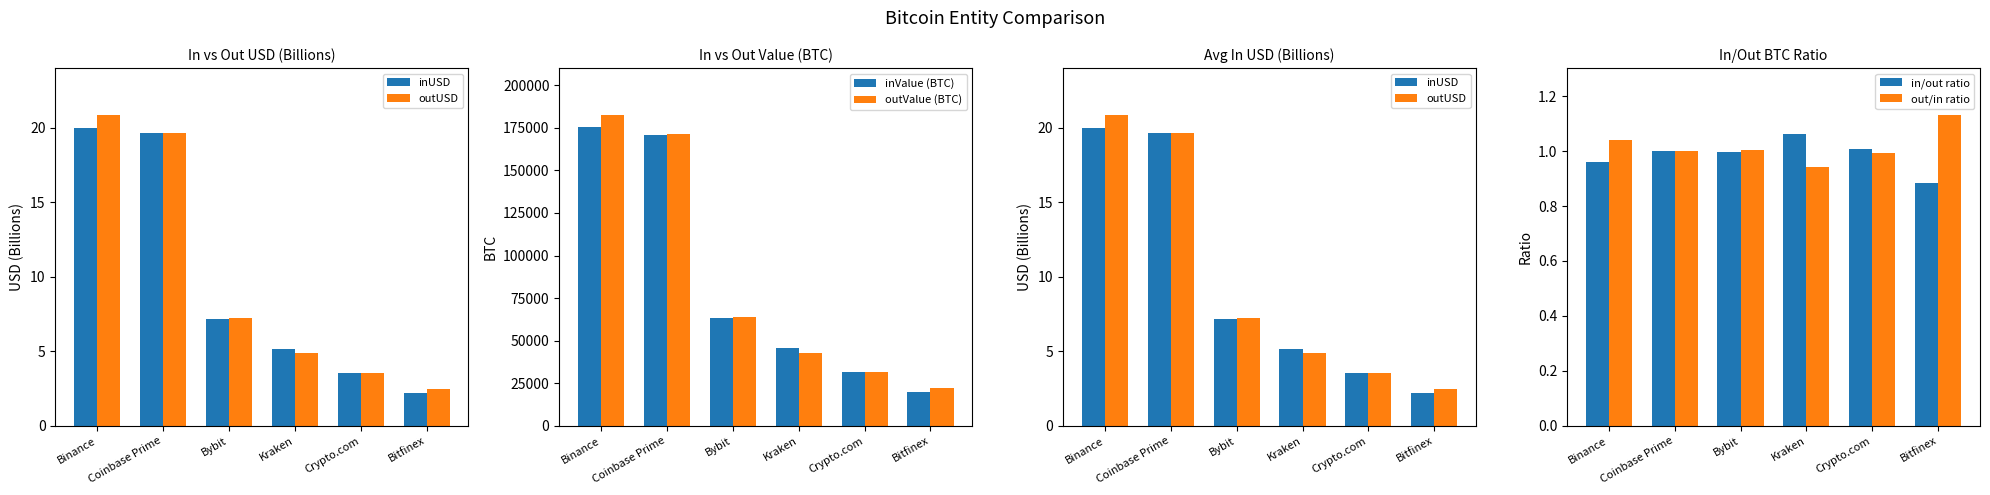

What is the difference between the maximum and second lowest values in the inValue (BTC) series?

143758.7